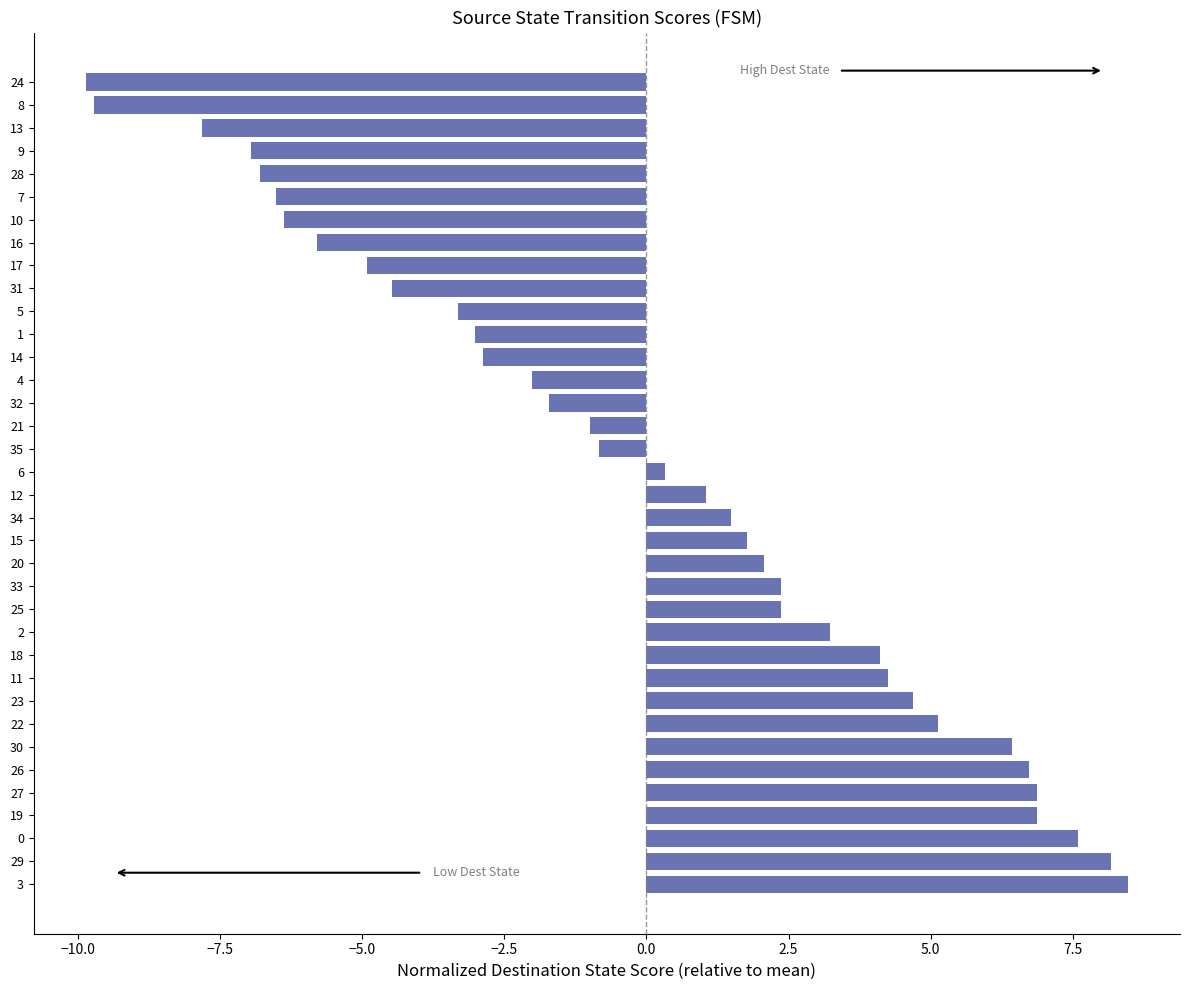

How many bars are there in total?

36